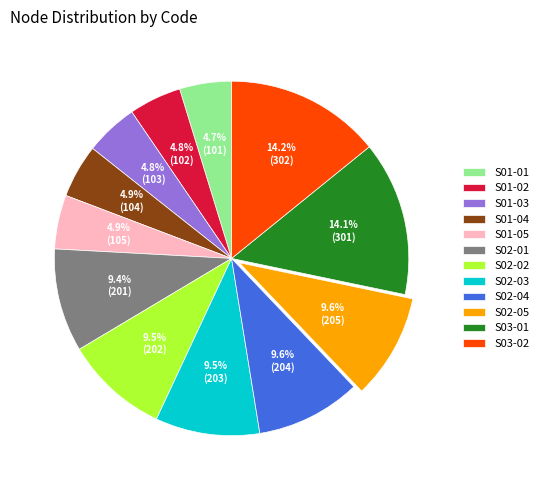

Is S01-04 the majority of the pie?

No